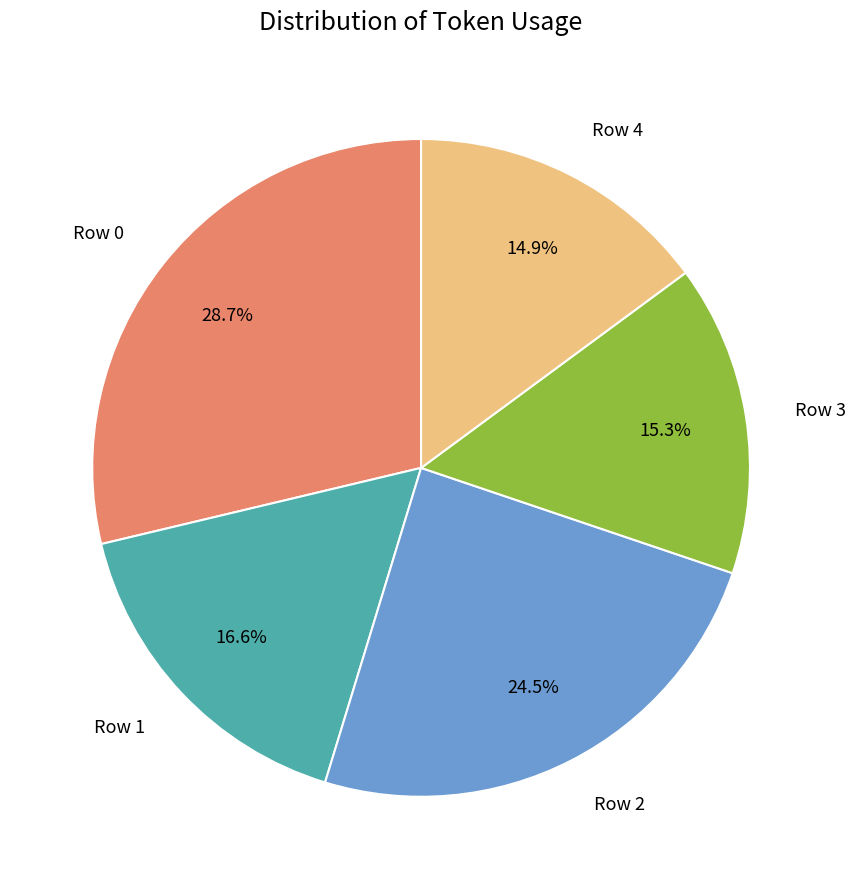

What is the largest slice in the pie chart?

Row 0